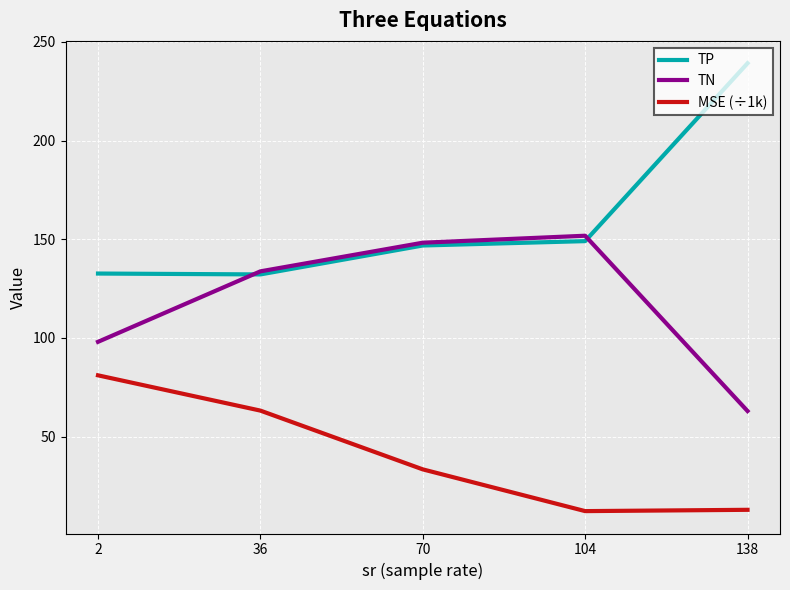

True or false: MSE (÷1k) and TP intersect in this chart.

False